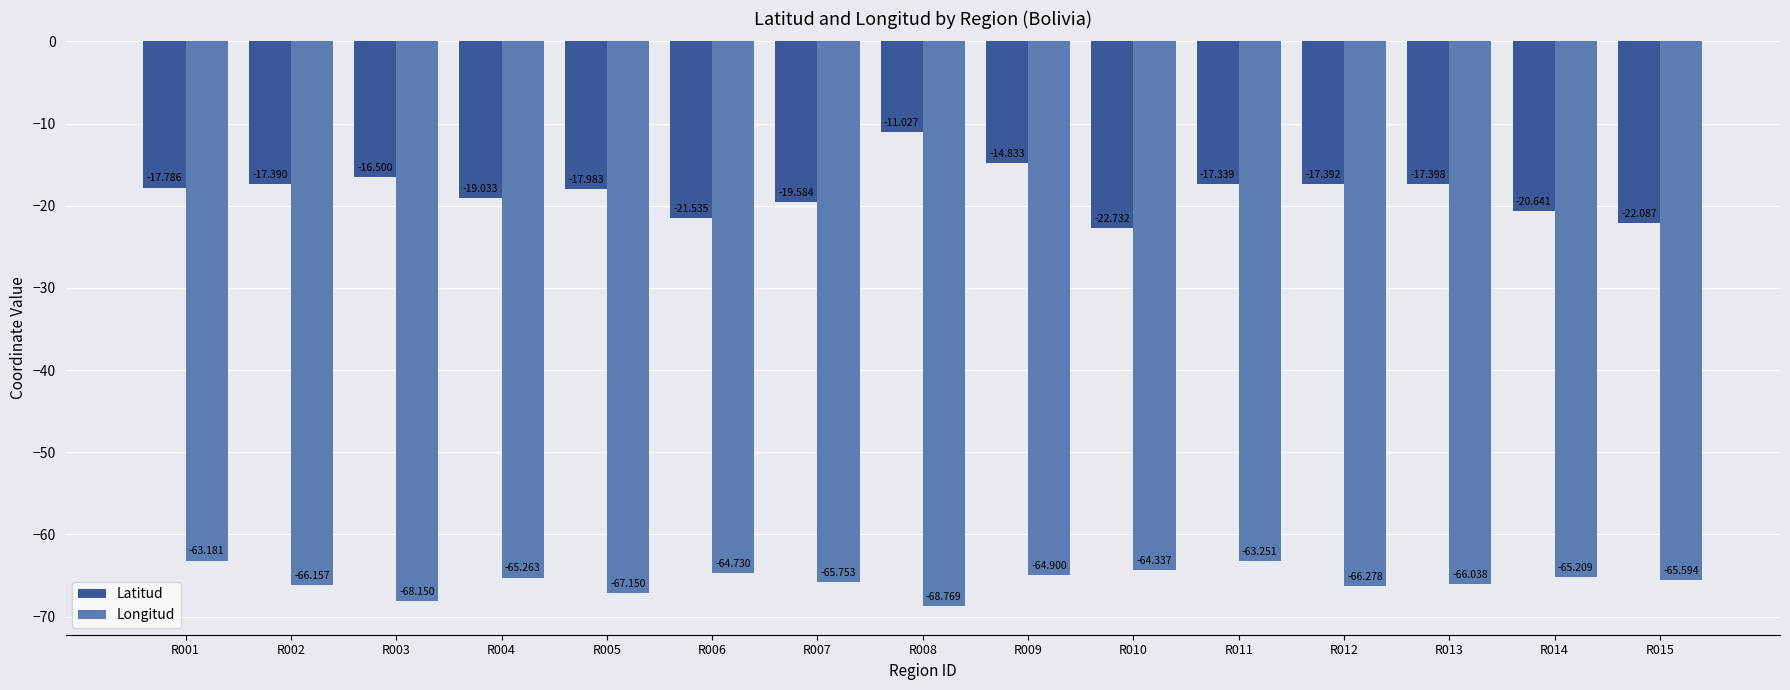

At which label does Longitud reach its minimum?

R008